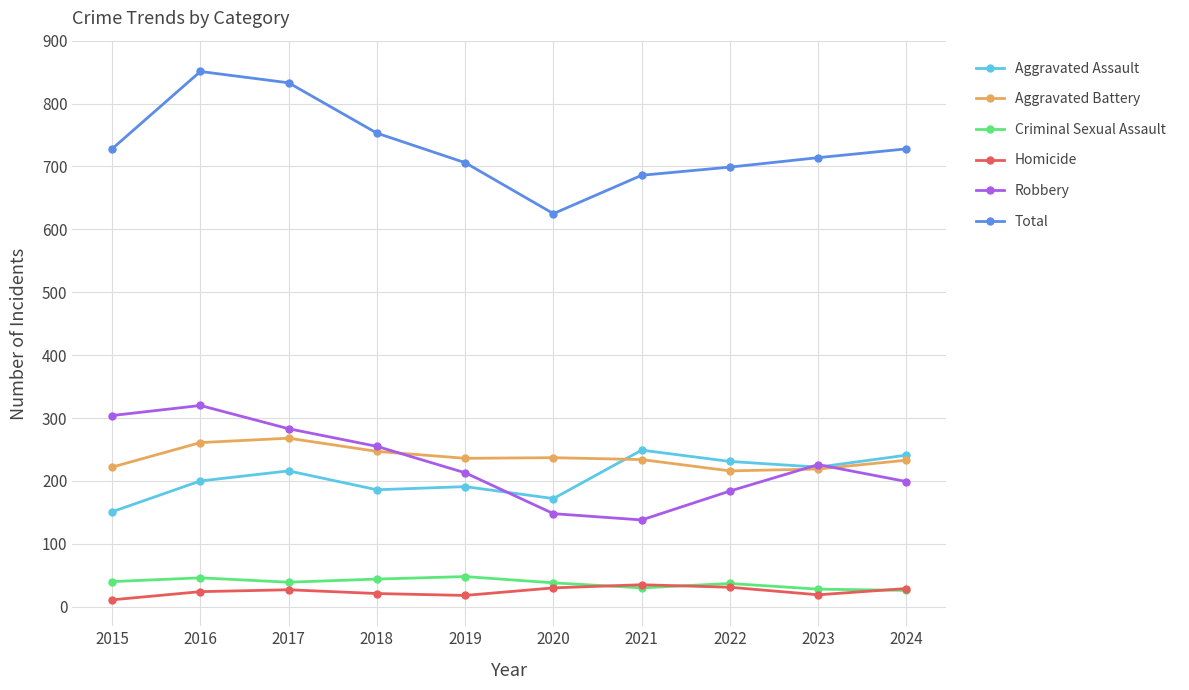

What is the sum of the Criminal Sexual Assault values at 2015 and 2023?

68